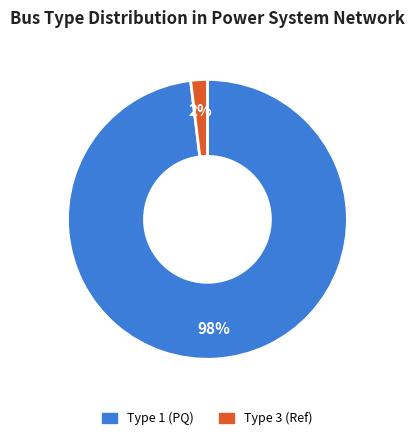

To the nearest percent, what is the average slice percentage?

50%